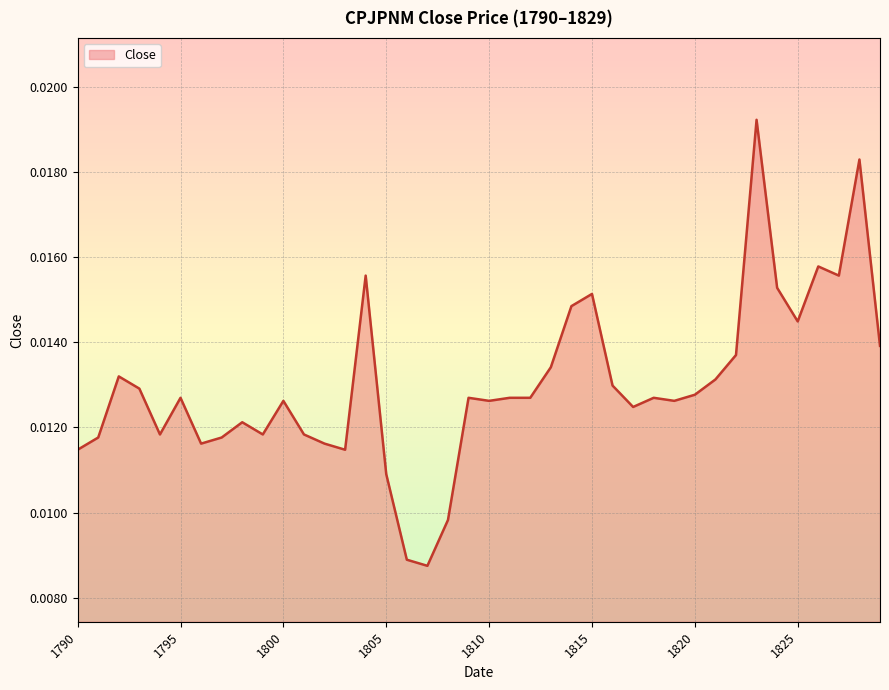

How many lines are shown in the chart?

1